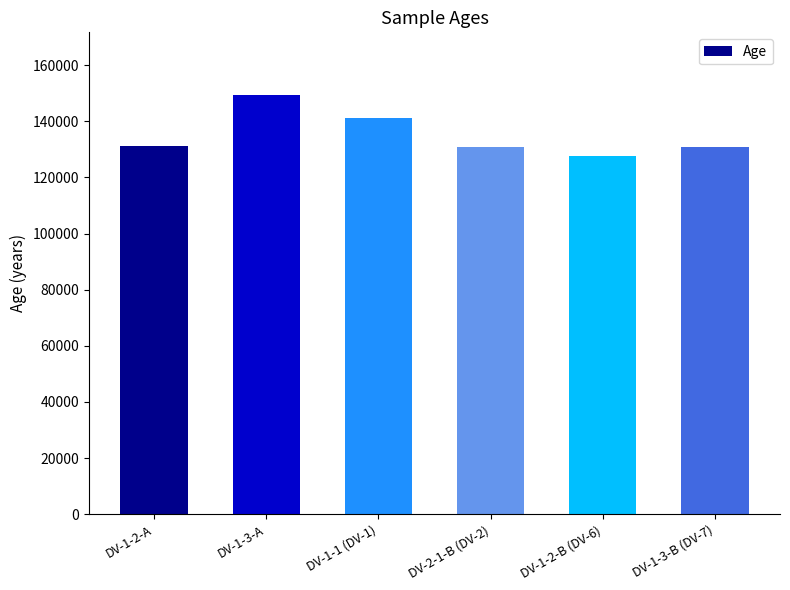

What is the change in value from DV-1-3-A to DV-1-2-B (DV-6)?

-21600